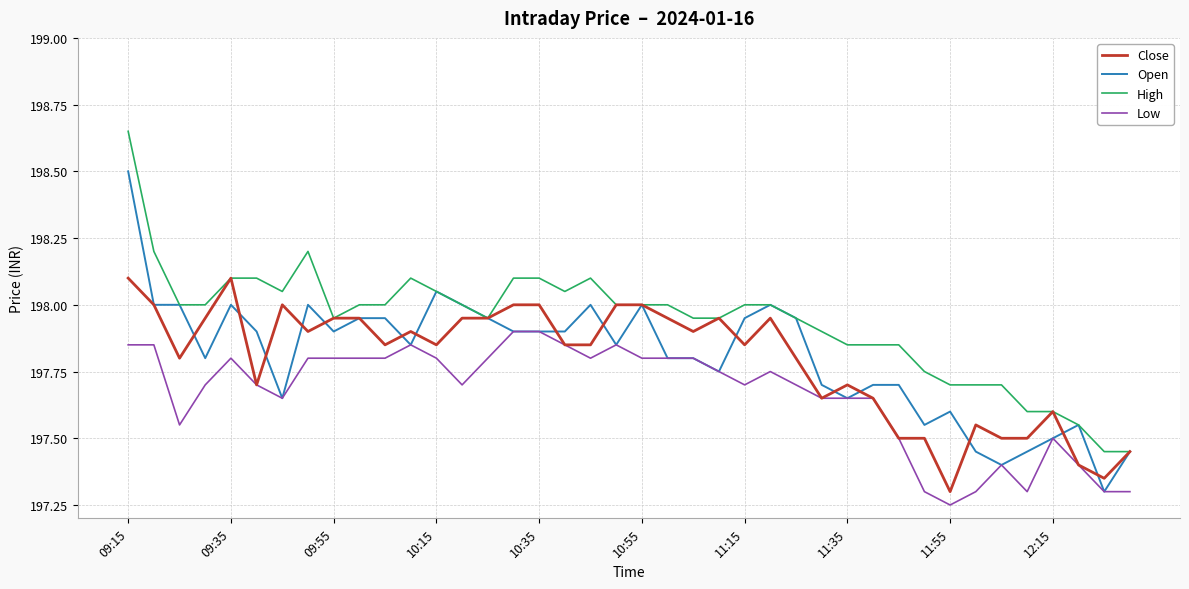

What is the highest value of the Open series?

198.5